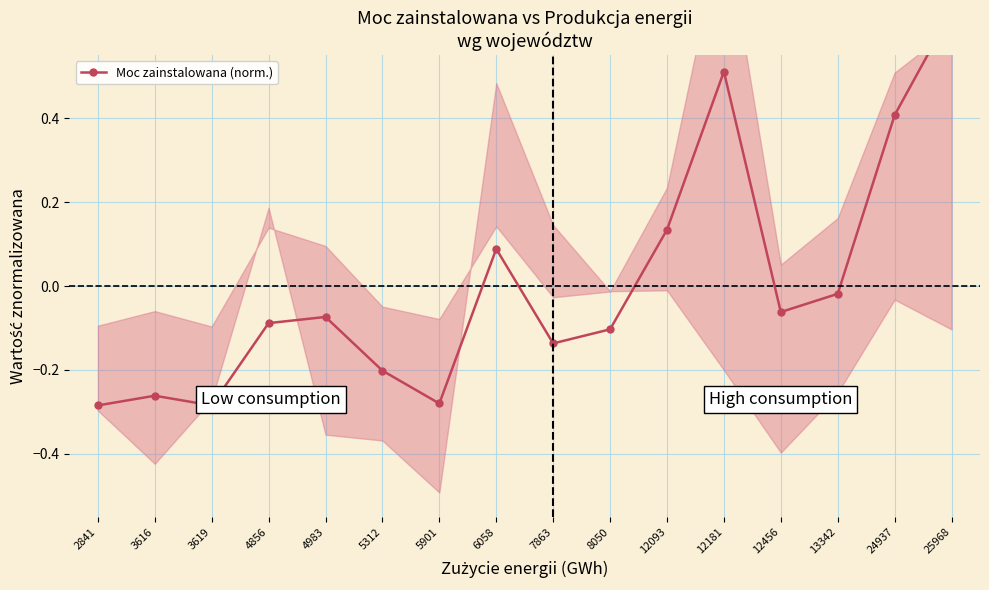

What is the maximum value shown in the chart?

0.7